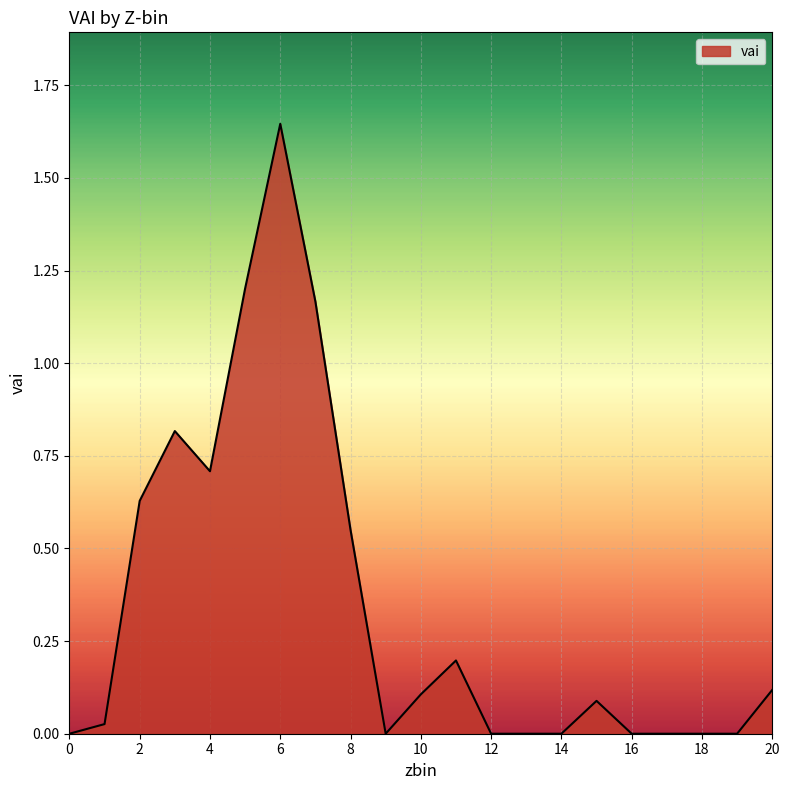

Which category has the highest value across all series?

6